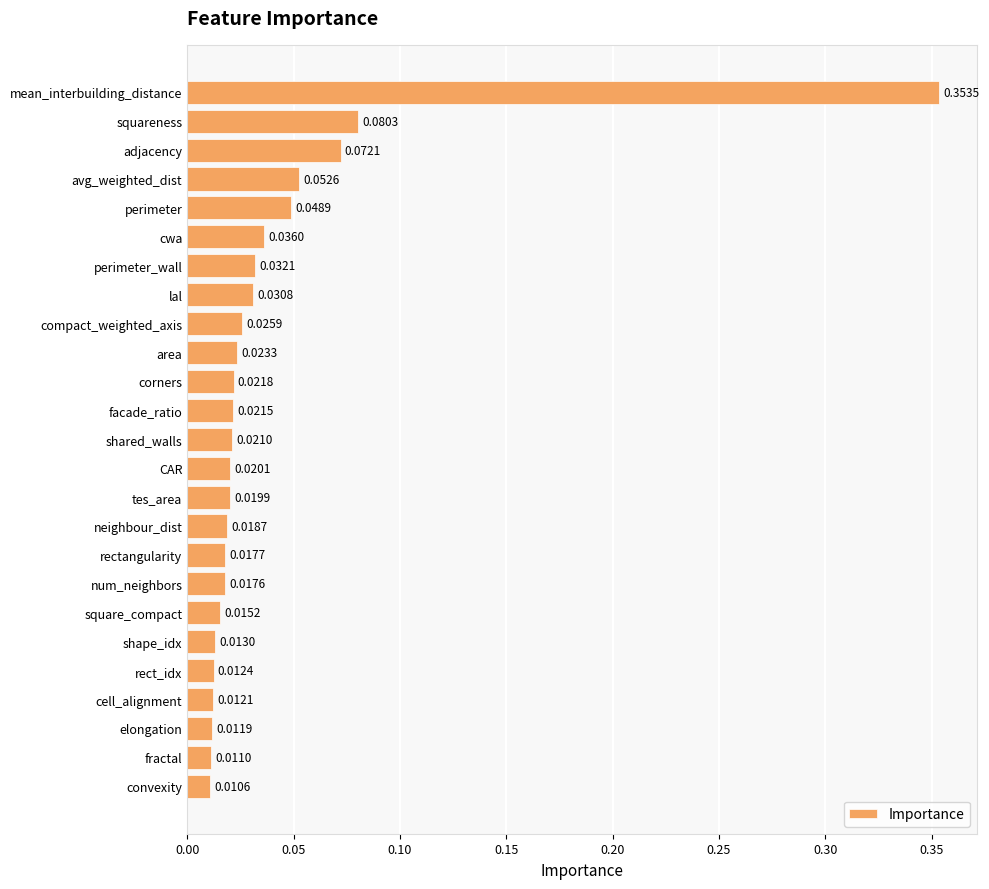

What is the change in value from mean_interbuilding_distance to facade_ratio?

-0.3